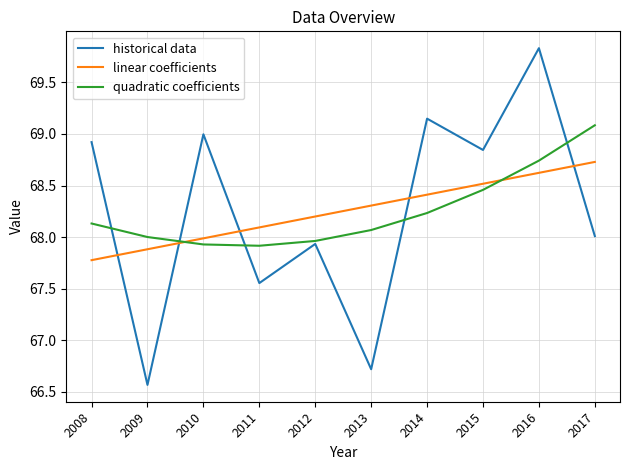

In historical data, how many points are lower than both neighbors (excluding endpoints)?

4